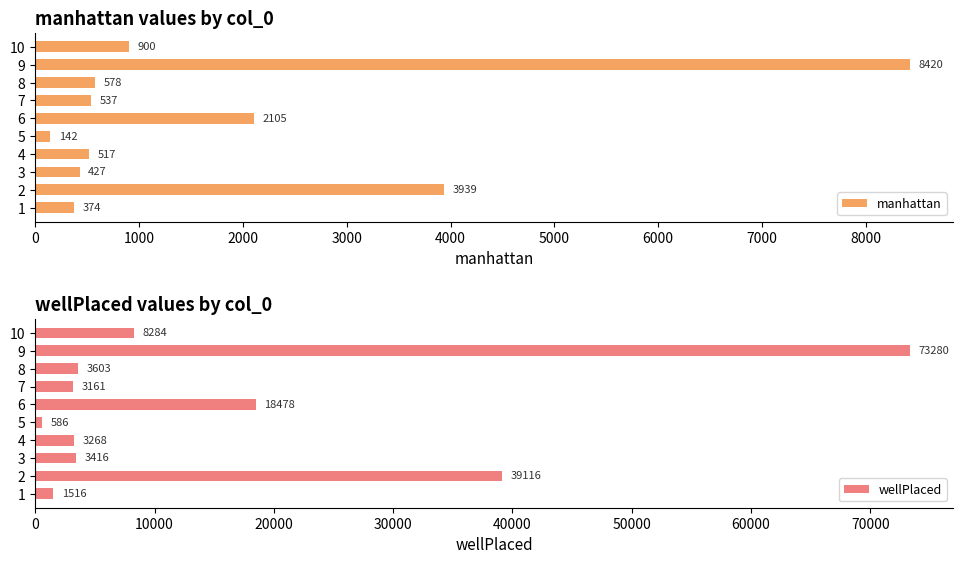

Rank the categories by manhattan value from highest to lowest.

9, 2, 6, 10, 8, 7, 4, 3, 1, 5